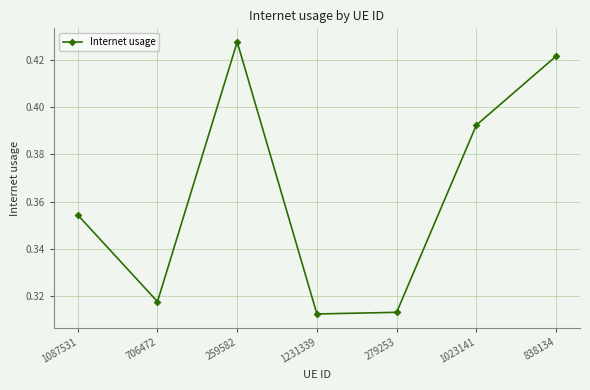

How many interior local valleys (lower than both neighbors) does the data have?

2